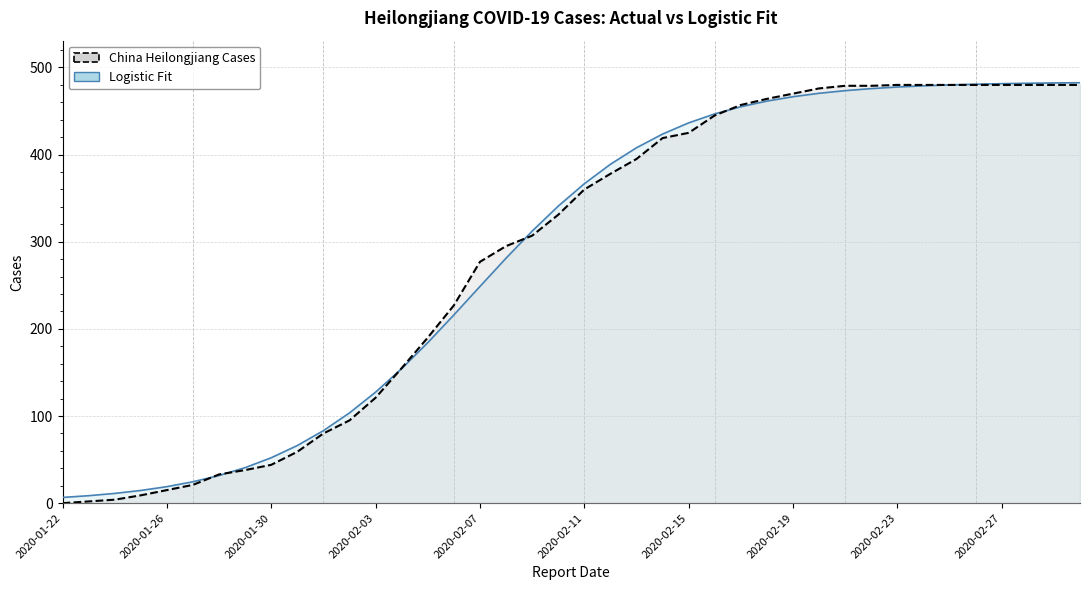

Rank the series by their maximum value, from lowest to highest.

China Heilongjiang Cases, Logistic Fit